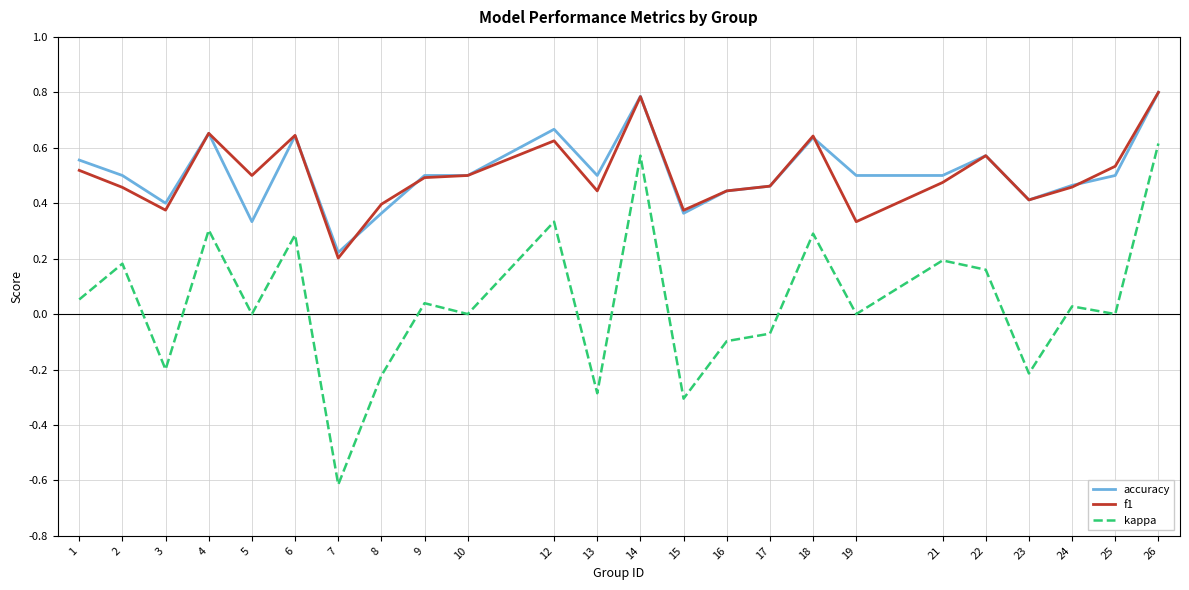

Which series changed the most between 12 and 19?

kappa